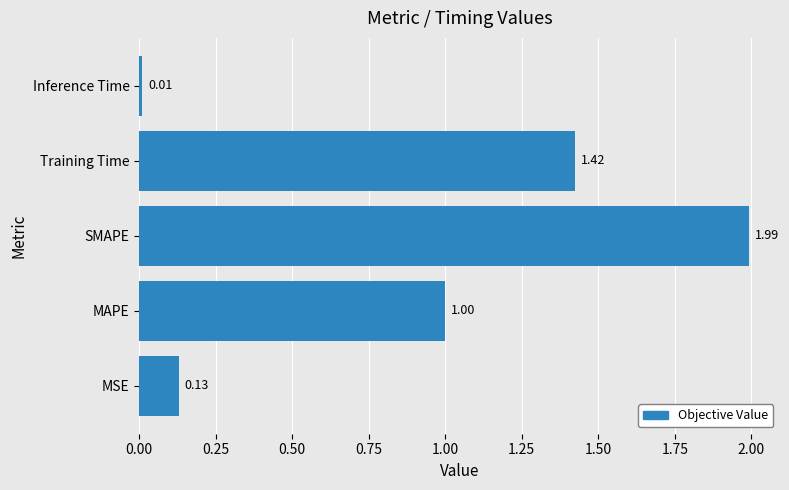

Between SMAPE and MSE, which is larger?

SMAPE